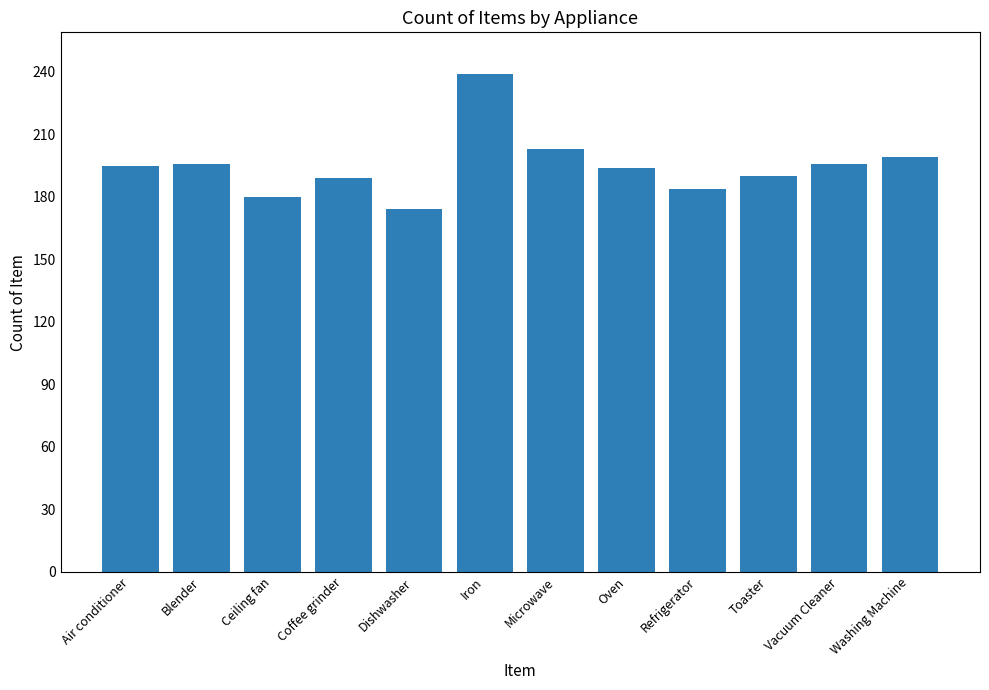

What is the difference between the maximum and second lowest values?

59